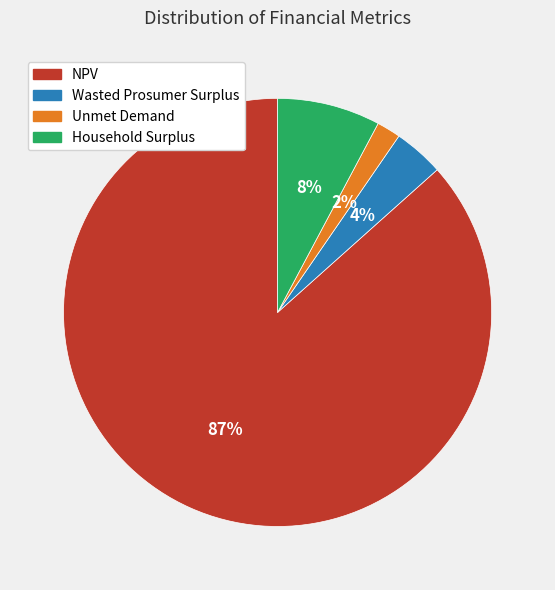

True or false: Household Surplus accounts for 1% of the total.

False